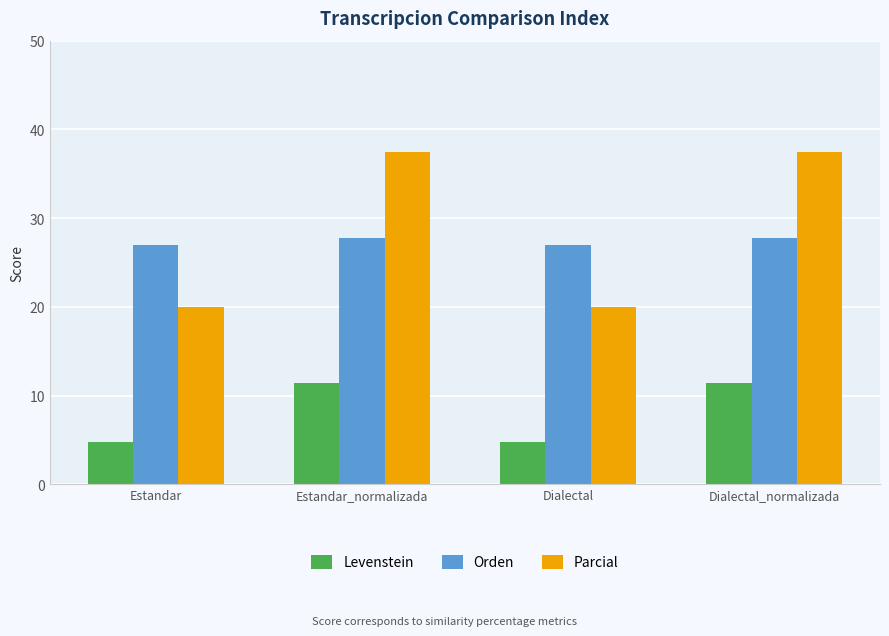

Are the bars grouped side by side (vs. stacked)?

Yes